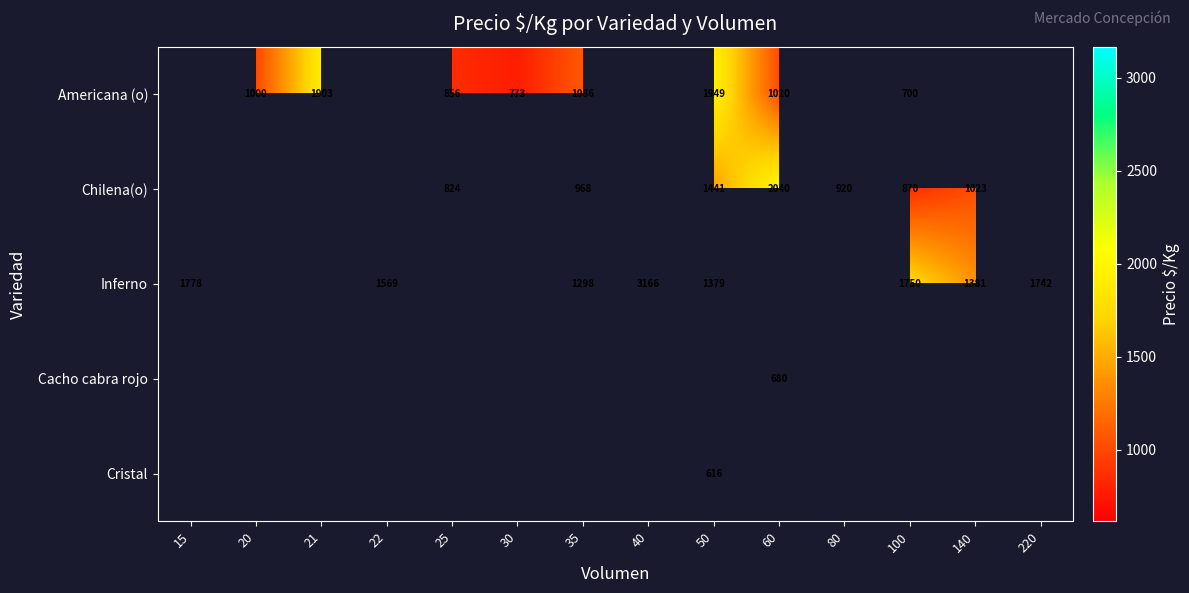

True or false: Inferno has a value of 1569 at 22.

True